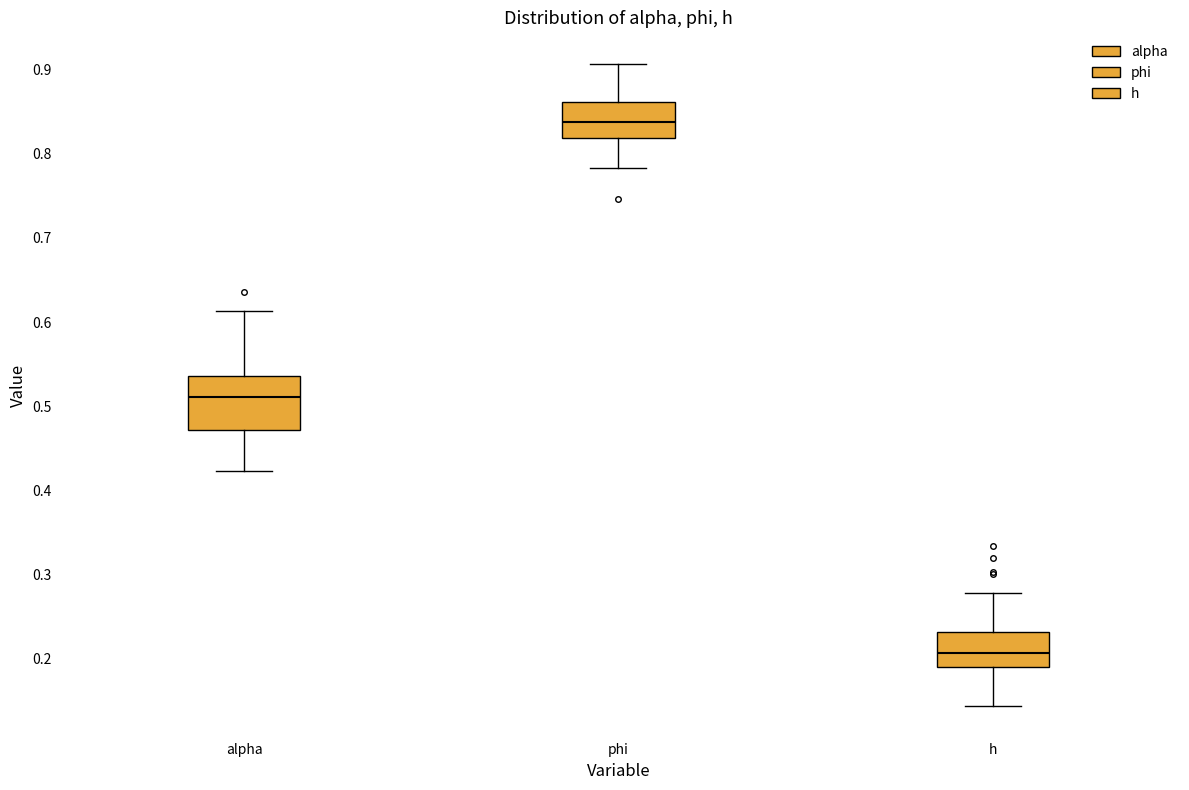

Reading left to right, transcribe this box plot: for each box, give where its median line is, the range the box spans, and where its two whiskers end, as read against the y-axis. The values are not printed on the chart, so give them approximately, as read against the axis.

alpha: median 0.51, box 0.47 to 0.54, whiskers 0.42 to 0.61
phi: median 0.84, box 0.82 to 0.86, whiskers 0.78 to 0.91
h: median 0.21, box 0.19 to 0.23, whiskers 0.14 to 0.28